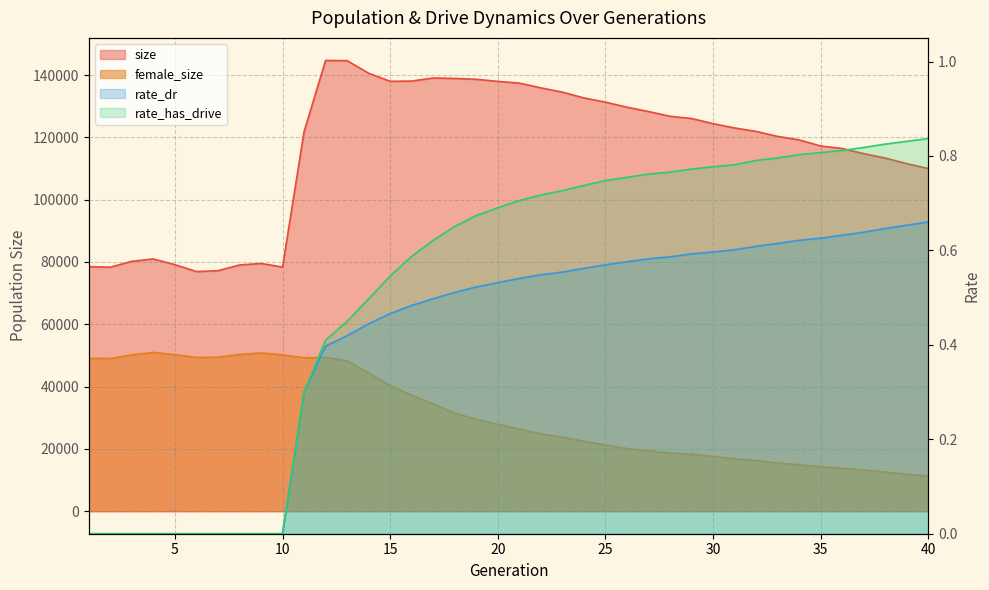

What is the difference between the female_size values at 30 and 10?

32620.0